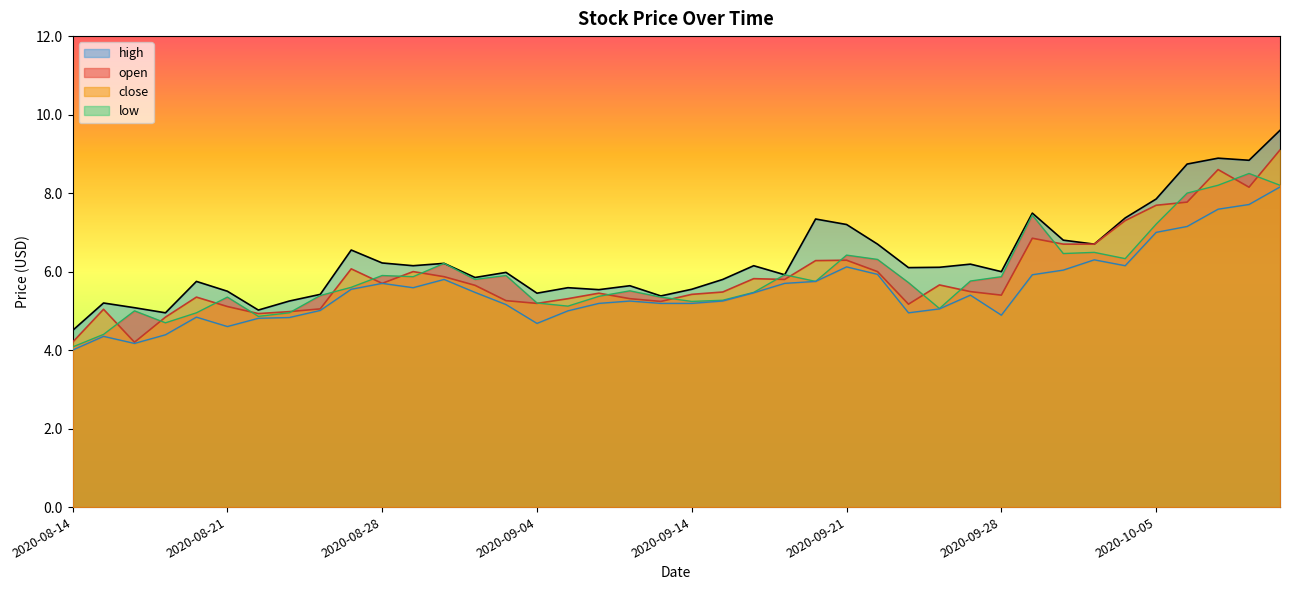

Reading left to right, extract all data points from this chart.

open: 4.1	4.4	5.0	4.7	5.0	5.3	4.9	5.0	5.4	5.6	5.9	5.9	6.2	5.8	5.9	5.2	5.1	5.4	5.5	5.3	5.2	5.3	5.5	5.9	5.8	6.4	6.3	5.7	5.1	5.8	5.9	7.4	6.5	6.5	6.3	7.2	8.0	8.2	8.5	8.2
high: 4.5	5.2	5.1	5.0	5.8	5.5	5.0	5.2	5.4	6.5	6.2	6.2	6.2	5.8	6.0	5.5	5.6	5.5	5.6	5.4	5.5	5.8	6.2	5.9	7.3	7.2	6.7	6.1	6.1	6.2	6.0	7.5	6.8	6.7	7.4	7.8	8.7	8.9	8.8	9.6
low: 4.0	4.3	4.2	4.4	4.8	4.6	4.8	4.8	5.0	5.5	5.7	5.6	5.8	5.5	5.2	4.7	5.0	5.2	5.2	5.2	5.2	5.3	5.5	5.7	5.8	6.1	5.9	5.0	5.0	5.4	4.9	5.9	6.0	6.3	6.2	7.0	7.2	7.6	7.7	8.2
close: 4.2	5.0	4.2	4.8	5.3	5.1	4.9	5.0	5.0	6.1	5.7	6.0	5.9	5.7	5.3	5.2	5.3	5.5	5.3	5.2	5.4	5.5	5.8	5.8	6.3	6.3	6.0	5.2	5.7	5.5	5.4	6.8	6.7	6.7	7.3	7.7	7.8	8.6	8.2	9.1